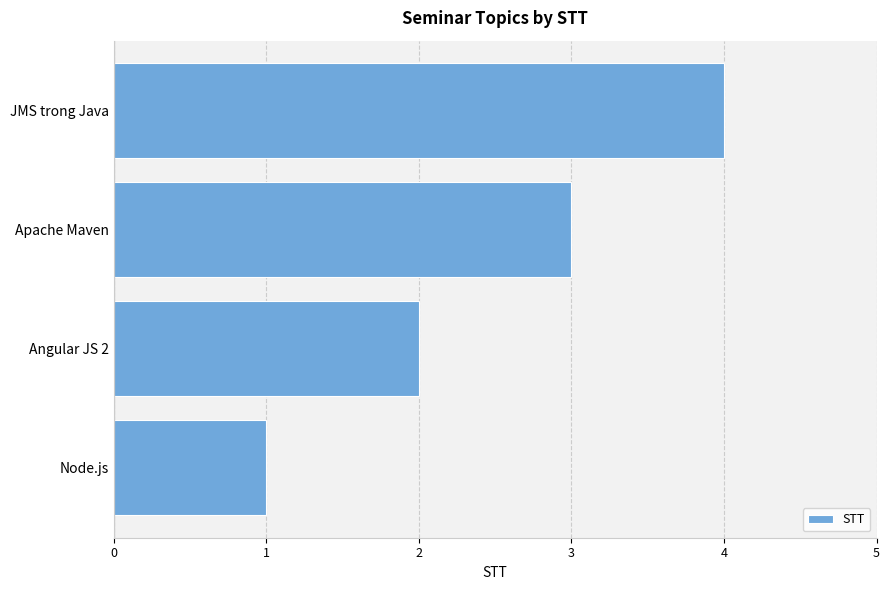

Does the chart contain any negative values?

No